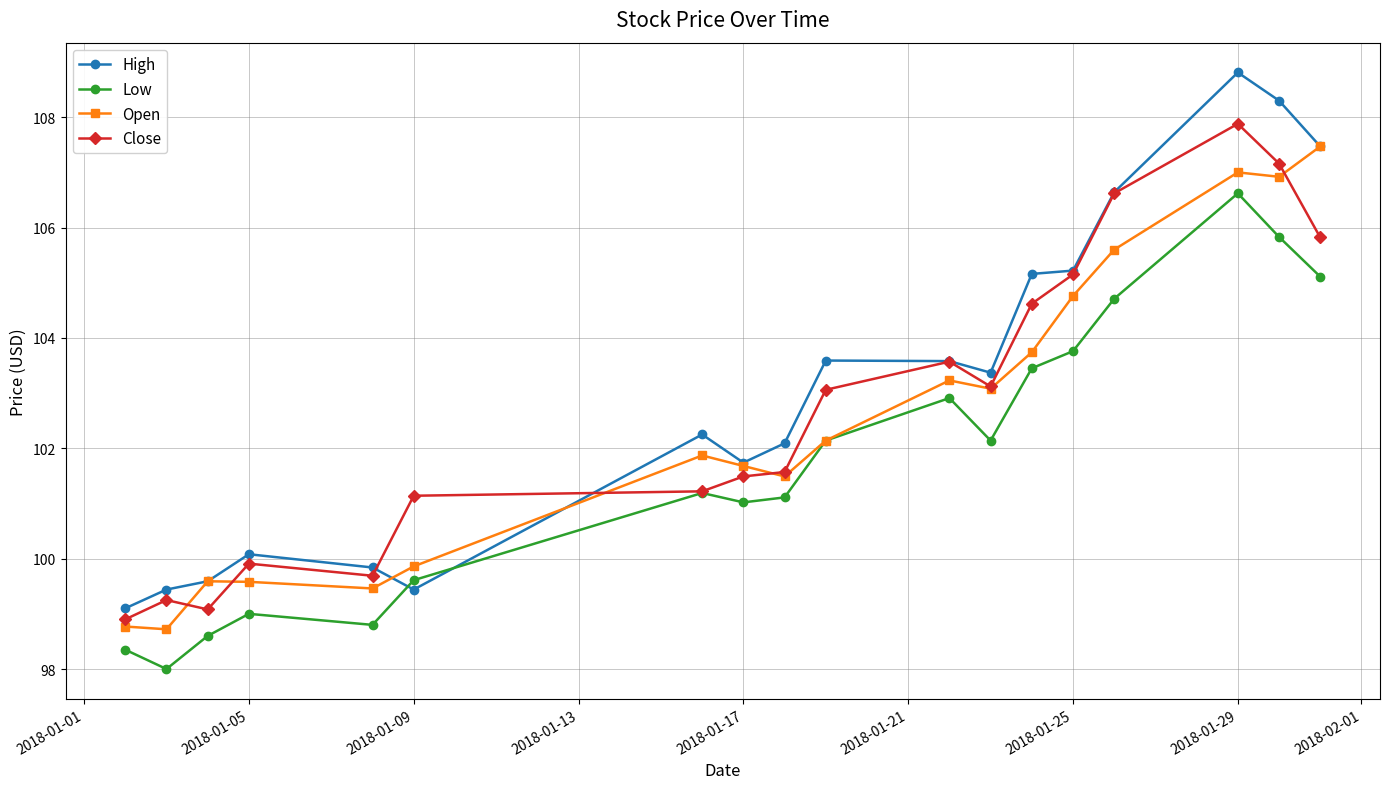

At how many categories does at least one series exceed 101?

13